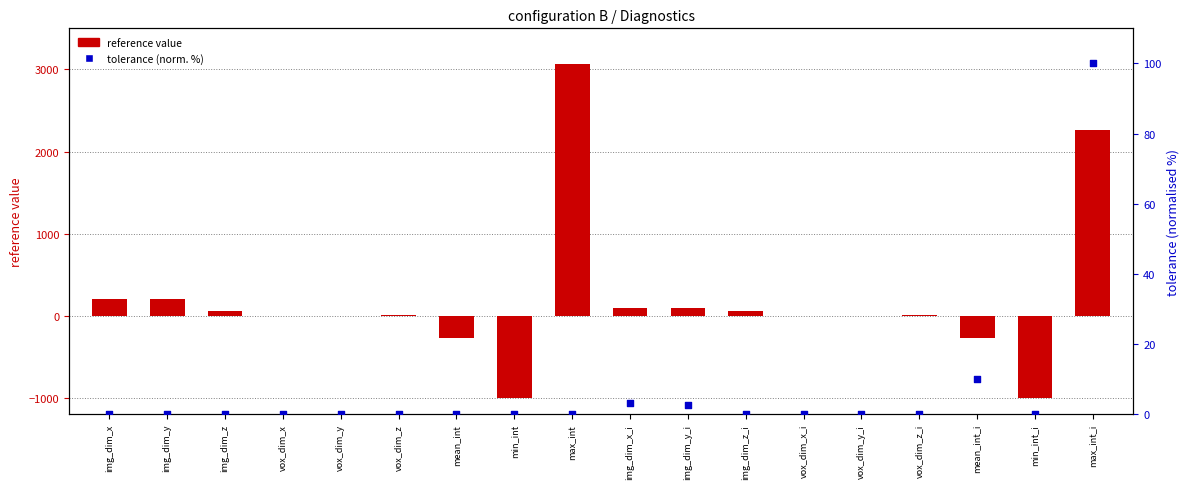

Which series has the widest spread of Y values?

reference value